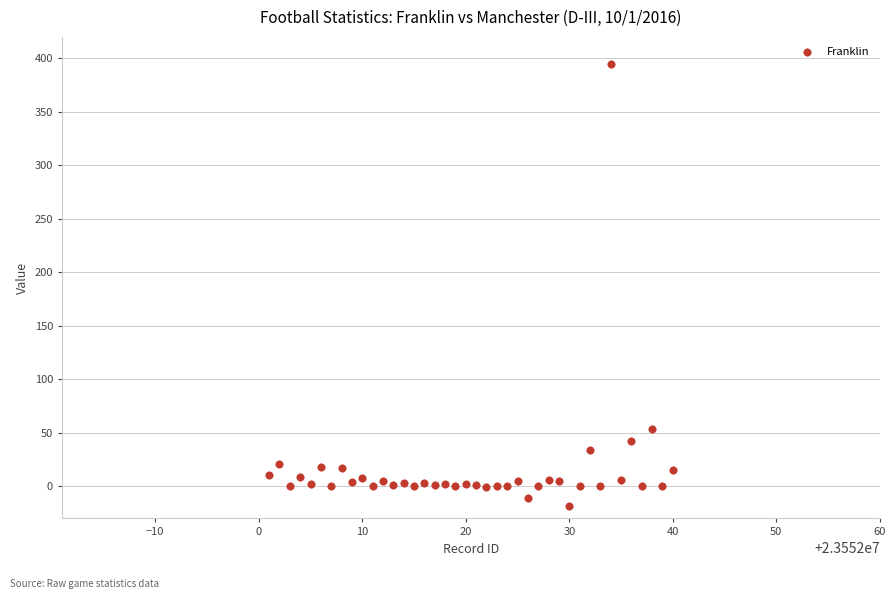

What Y value in the scatter plot is closest to 188?

54